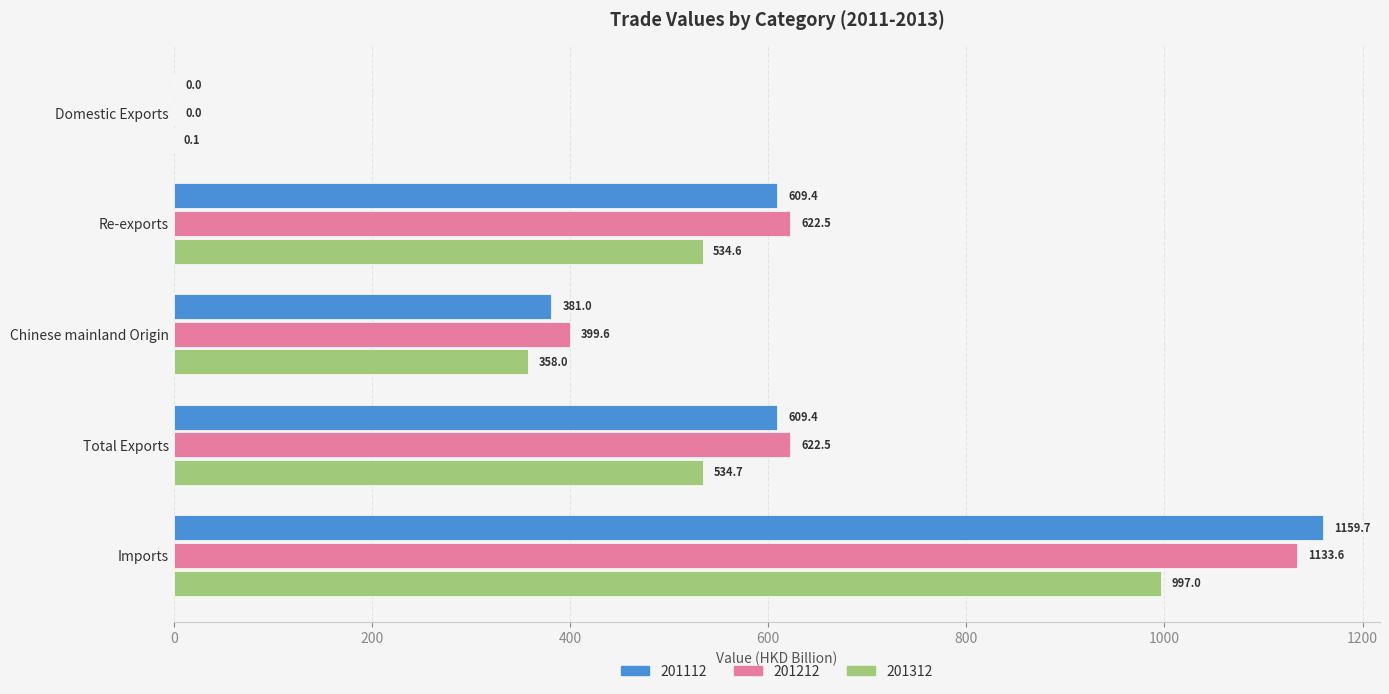

True or false: 201312 has a value of 696.5 at Re-exports.

False